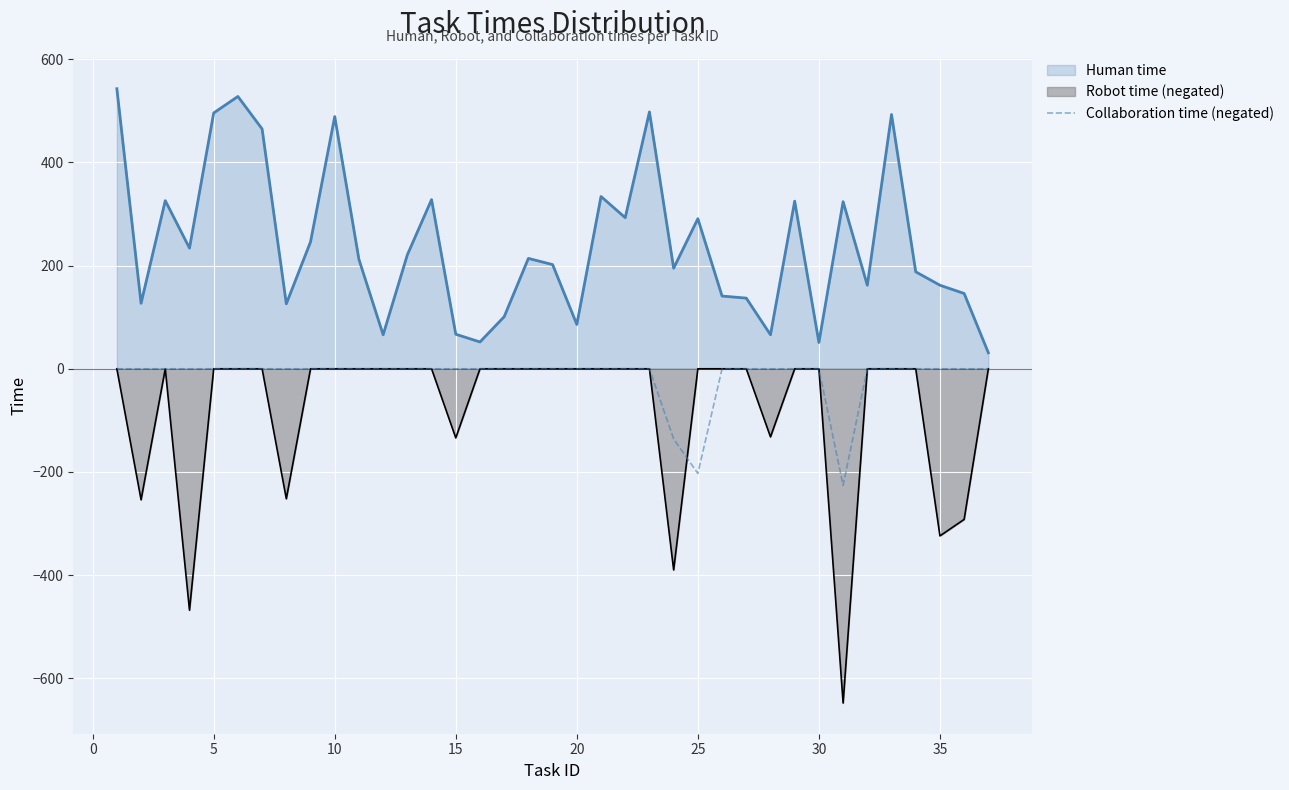

Which series has the widest spread of values?

Robot time (negated)